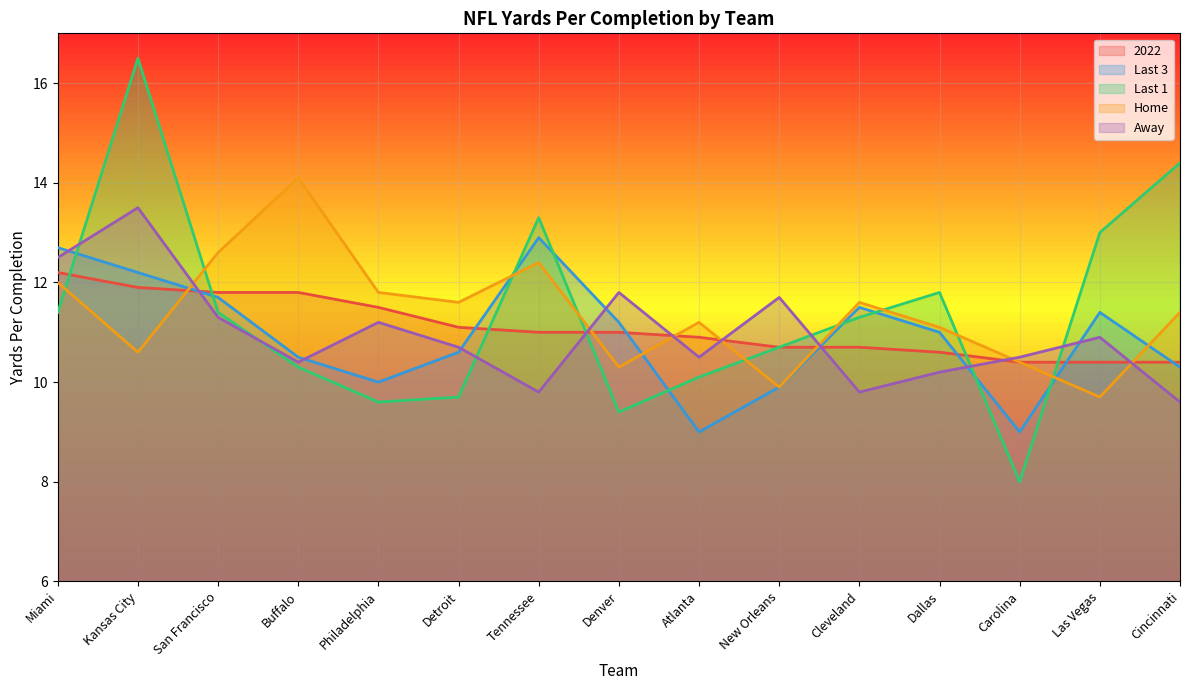

Reading right to left, extract all data points from this chart.

2022: Cincinnati=10.4	Las Vegas=10.4	Carolina=10.4	Dallas=10.6	Cleveland=10.7	New Orleans=10.7	Atlanta=10.9	Denver=11.0	Tennessee=11.0	Detroit=11.1	Philadelphia=11.5	Buffalo=11.8	San Francisco=11.8	Kansas City=11.9	Miami=12.2
Last 3: Cincinnati=10.3	Las Vegas=11.4	Carolina=9.0	Dallas=11.0	Cleveland=11.5	New Orleans=9.9	Atlanta=9.0	Denver=11.2	Tennessee=12.9	Detroit=10.6	Philadelphia=10.0	Buffalo=10.5	San Francisco=11.7	Kansas City=12.2	Miami=12.7
Last 1: Cincinnati=14.4	Las Vegas=13.0	Carolina=8.0	Dallas=11.8	Cleveland=11.3	New Orleans=10.7	Atlanta=10.1	Denver=9.4	Tennessee=13.3	Detroit=9.7	Philadelphia=9.6	Buffalo=10.3	San Francisco=11.4	Kansas City=16.5	Miami=11.4
Home: Cincinnati=11.4	Las Vegas=9.7	Carolina=10.4	Dallas=11.1	Cleveland=11.6	New Orleans=9.9	Atlanta=11.2	Denver=10.3	Tennessee=12.4	Detroit=11.6	Philadelphia=11.8	Buffalo=14.1	San Francisco=12.6	Kansas City=10.6	Miami=12.0
Away: Cincinnati=9.6	Las Vegas=10.9	Carolina=10.5	Dallas=10.2	Cleveland=9.8	New Orleans=11.7	Atlanta=10.5	Denver=11.8	Tennessee=9.8	Detroit=10.7	Philadelphia=11.2	Buffalo=10.4	San Francisco=11.3	Kansas City=13.5	Miami=12.5